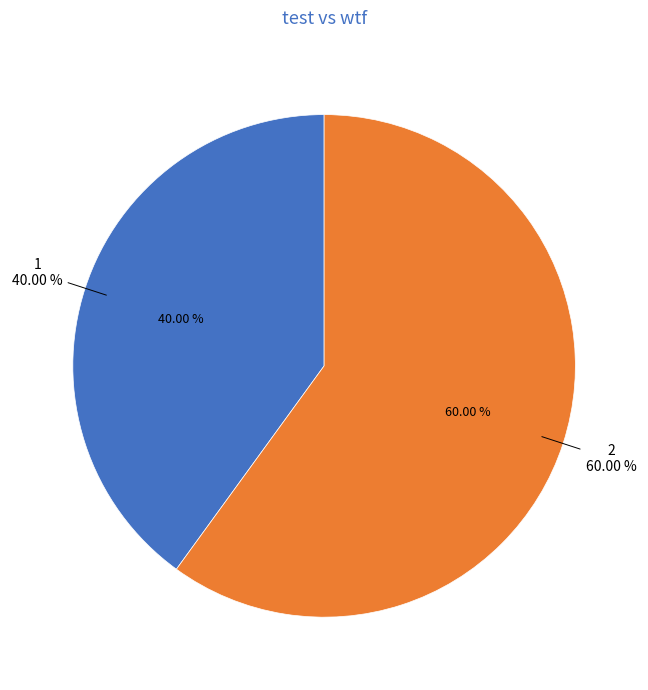

Is it true that 2 is 49% of the pie?

False